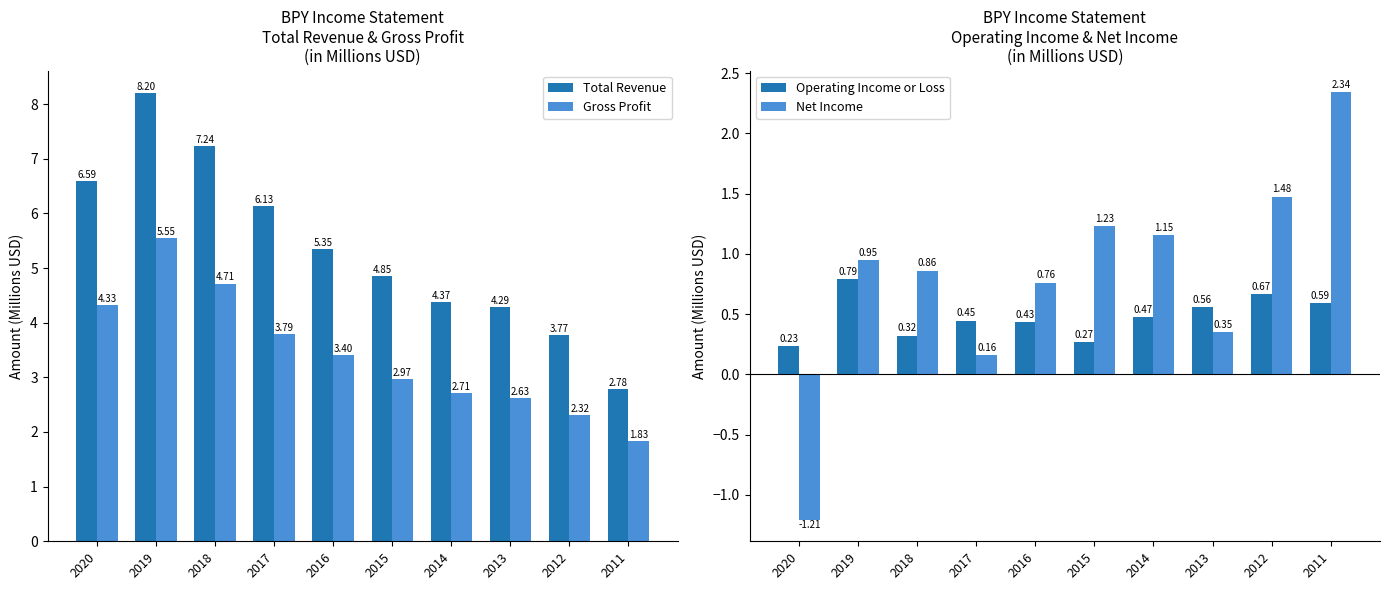

Between 2013 and 2016, which is larger?

2016